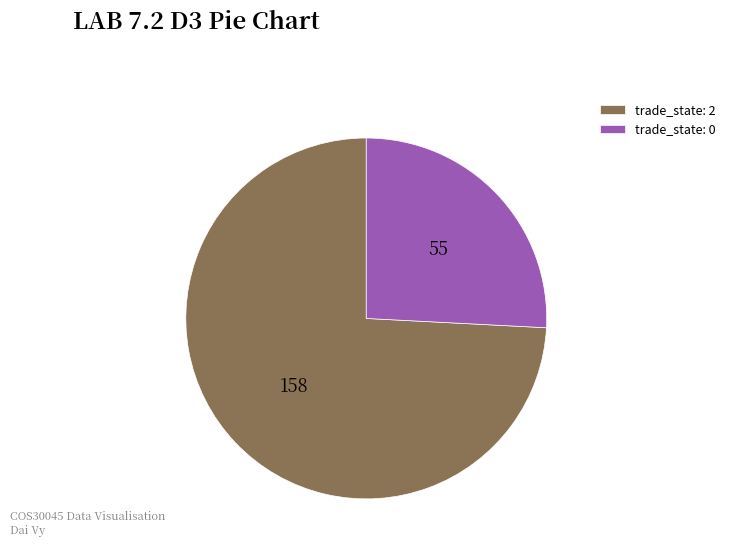

How many slices are in this pie chart?

2